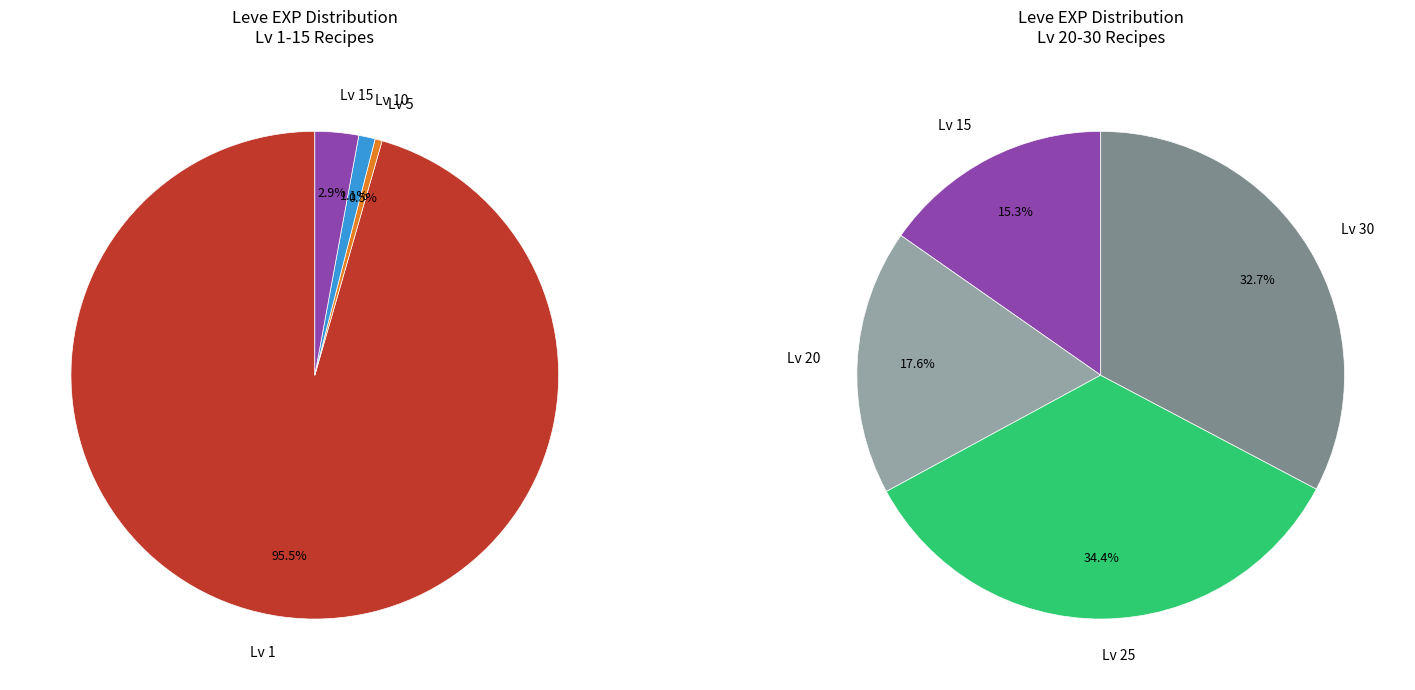

Is it true that Apple Tart(15) is 13% of the pie?

False